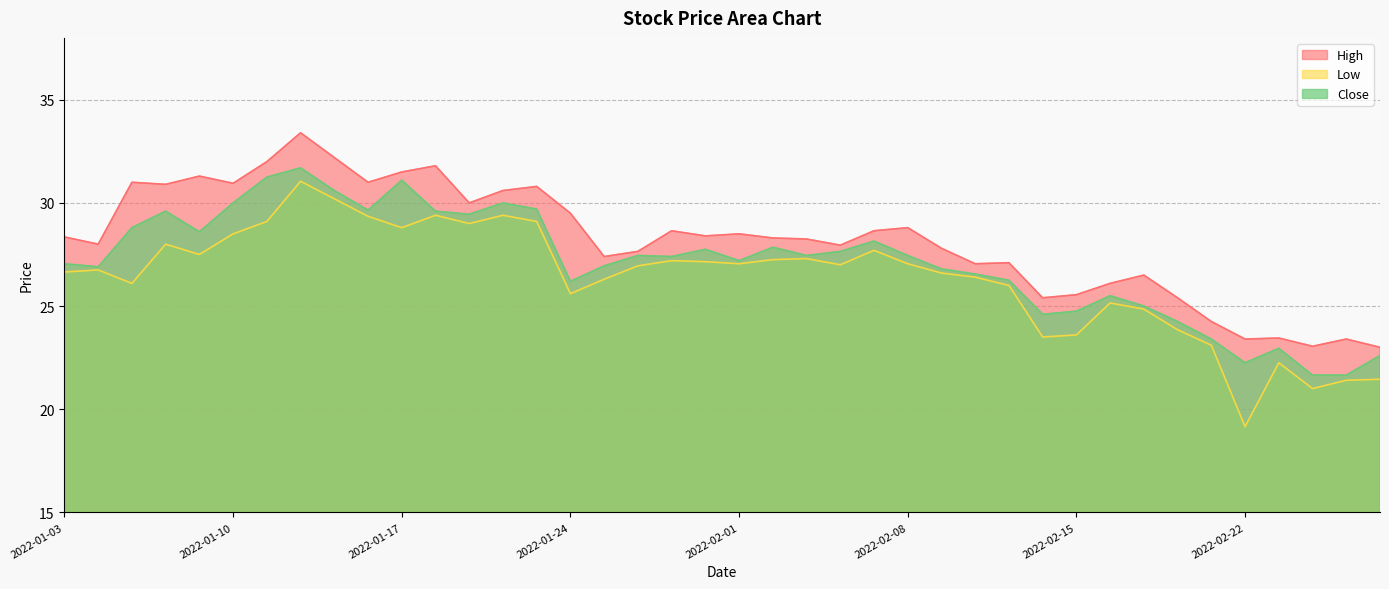

Where does the High series first go above 28?

2022-01-03